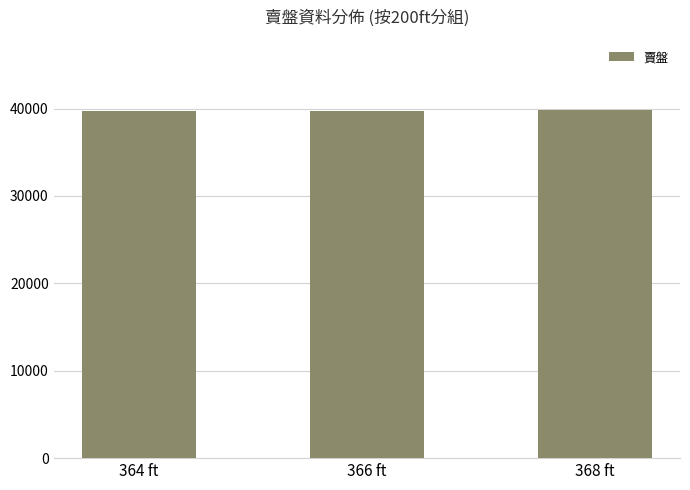

Approximately how many times larger is the value at 368 ft compared to 366 ft?

1.0